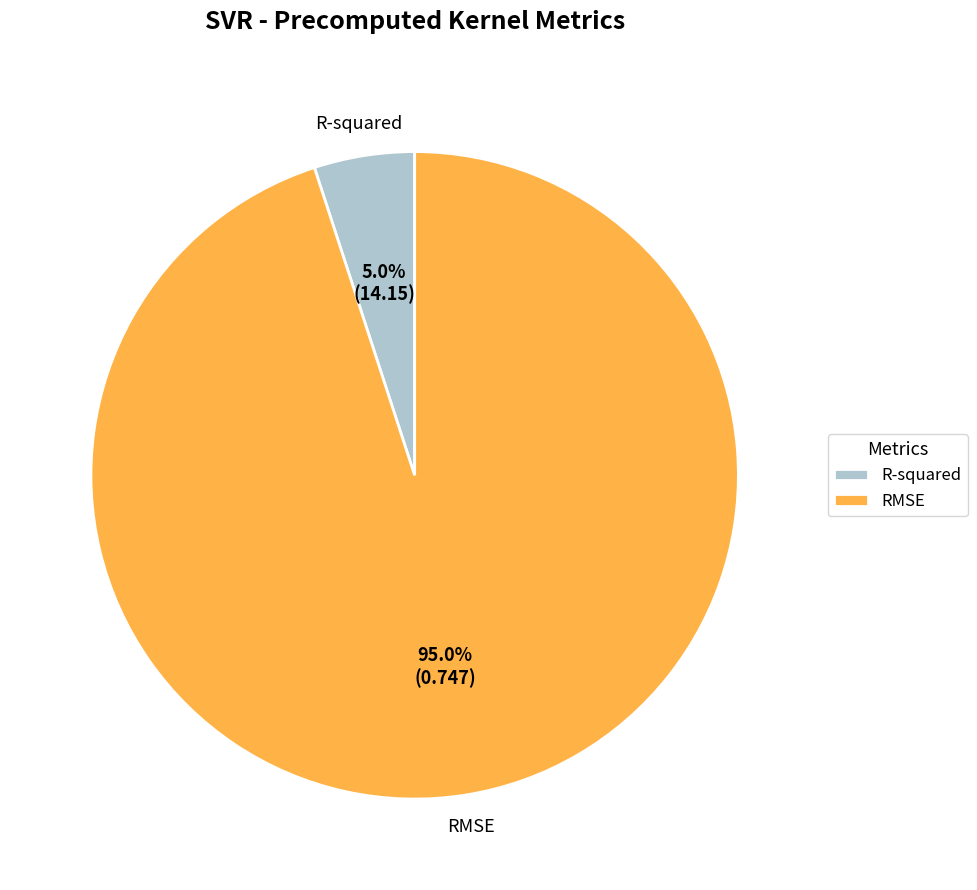

To the nearest percent, what portion does R-squared represent?

5%